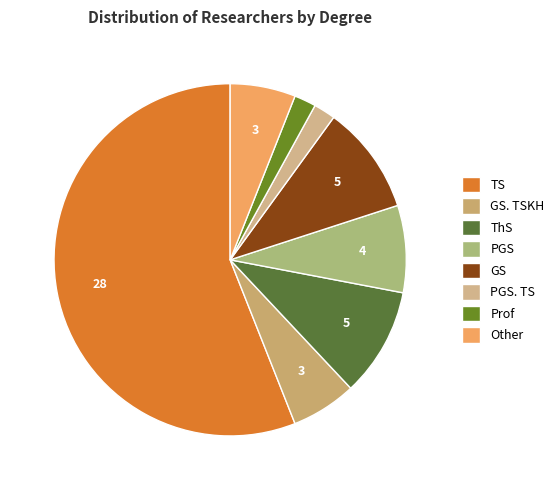

To the nearest percent, what is the average slice percentage?

12%